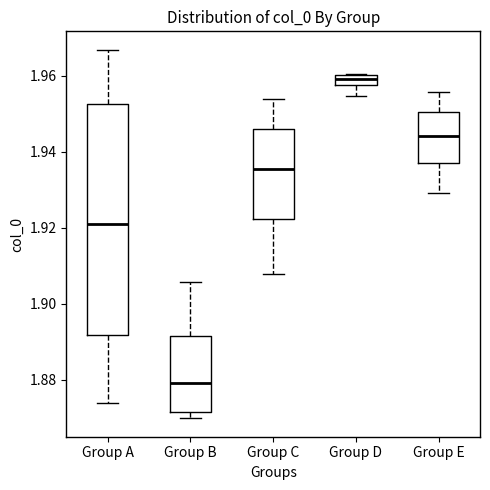

Where does the upper whisker of the box for Group A end on the y-axis? The values are not printed on the chart, so give them approximately, as read against the axis.

1.966